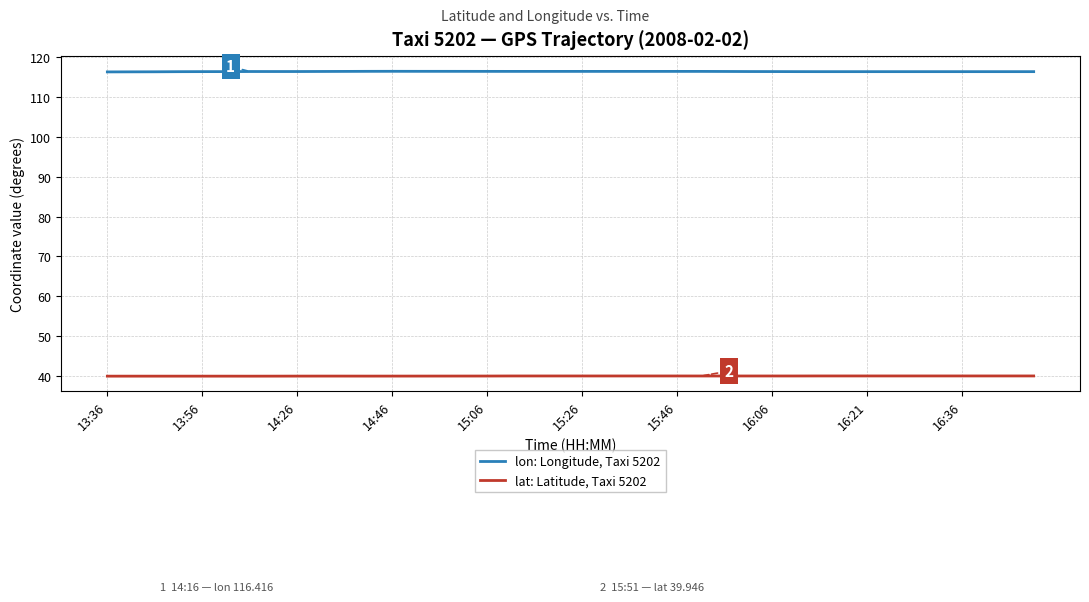

What is the maximum value shown in the chart?

116.5